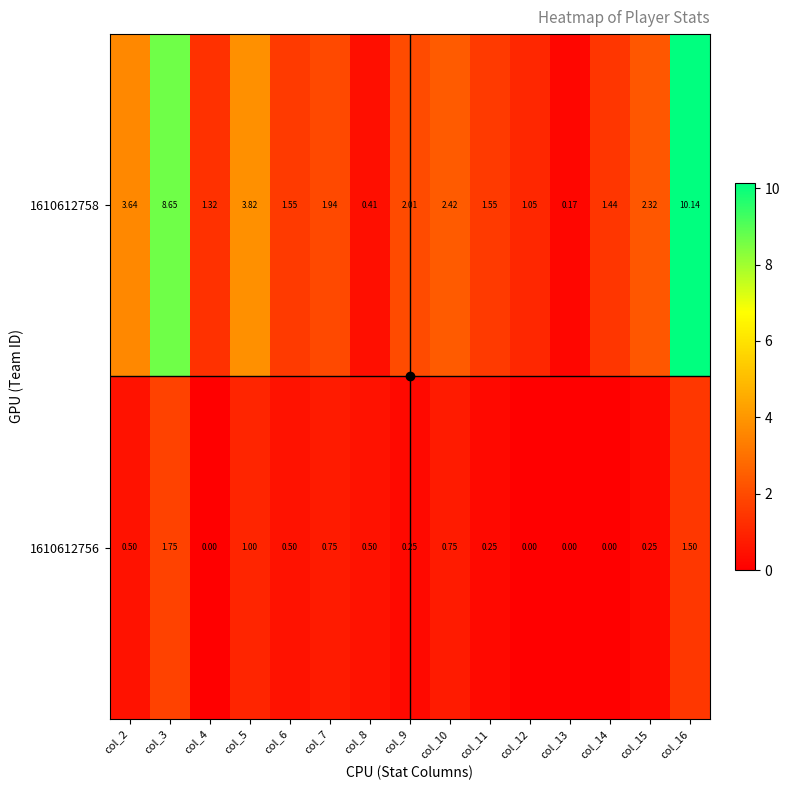

Is the value of 1610612756 at col_10 greater than the value of 1610612758 at col_10?

No